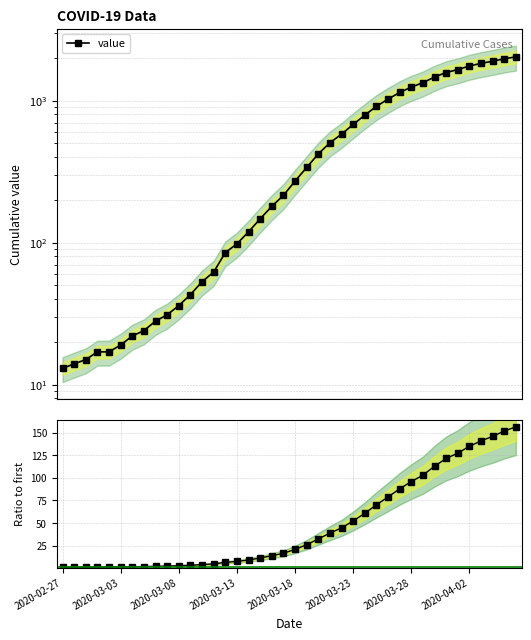

What is the difference between the highest and lowest values at 2020-03-08?

13.8